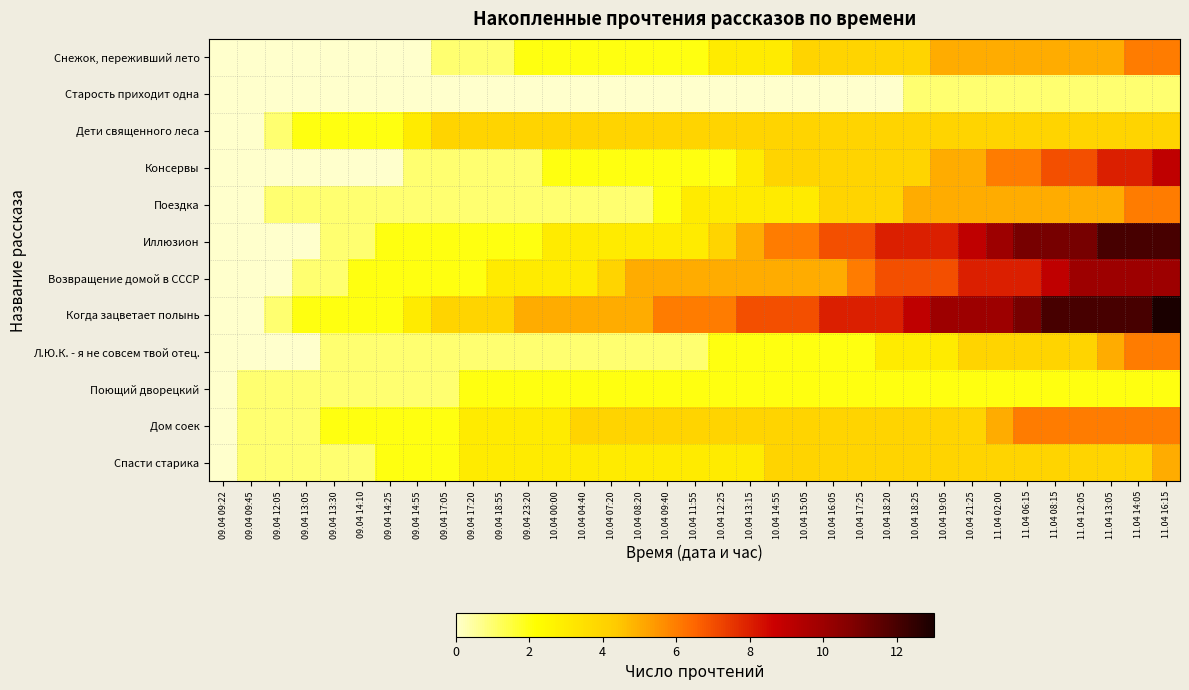

What is the spread (max minus min) of values at 11.04 08:15?

11